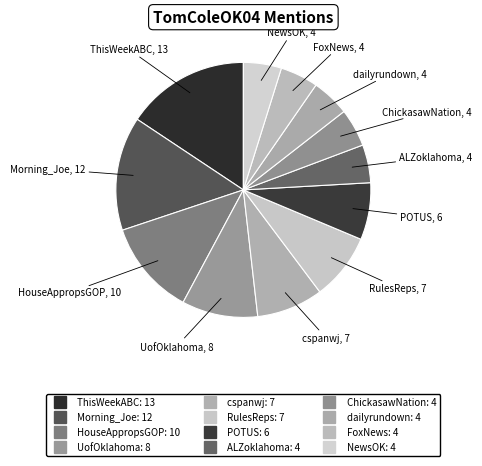

Count the number of slices in the pie.

12